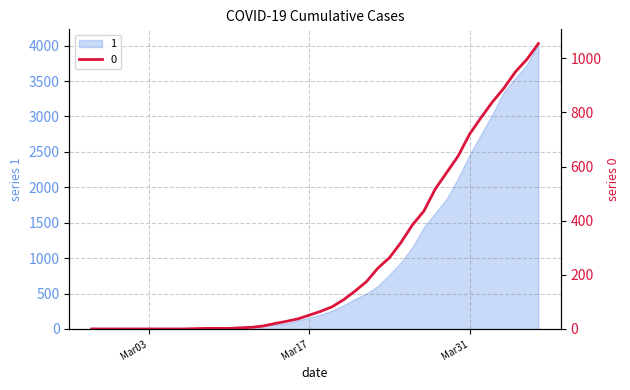

Reading left to right, what are all the values shown in this chart?

0	0	0	0	0	0	0	0	0	1	2	2	2	4	6	11	20	28	37	51	65	82	108	140	175	225	263	319	384	435	517	578	639	720	781	839	890	950	996	1054